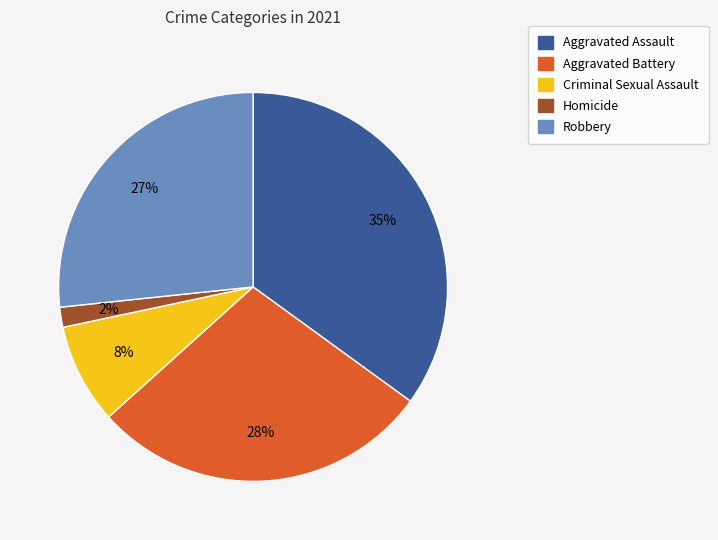

True or false: Homicide accounts for 2% of the total.

True